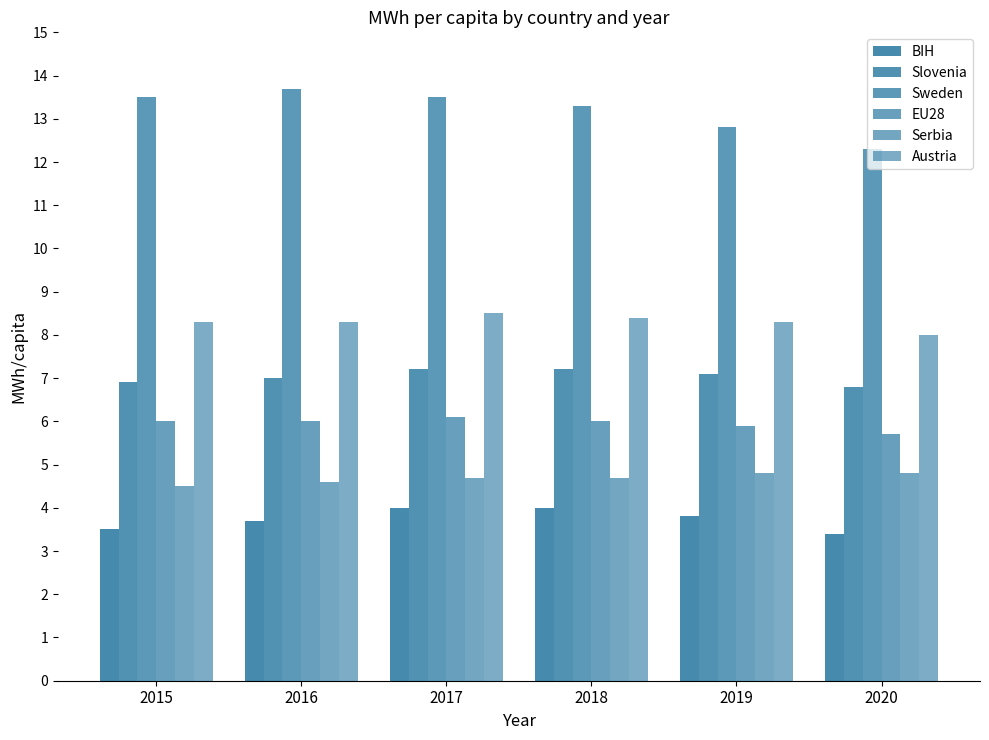

Rank the series at 2017 from lowest to highest value.

BIH, Serbia, EU28, Slovenia, Austria, Sweden